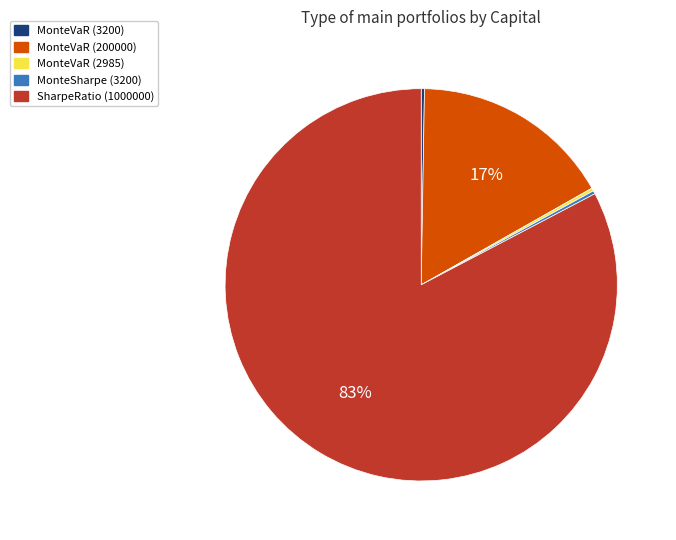

Does SharpeRatio (1000000) account for over 50% of the chart?

Yes